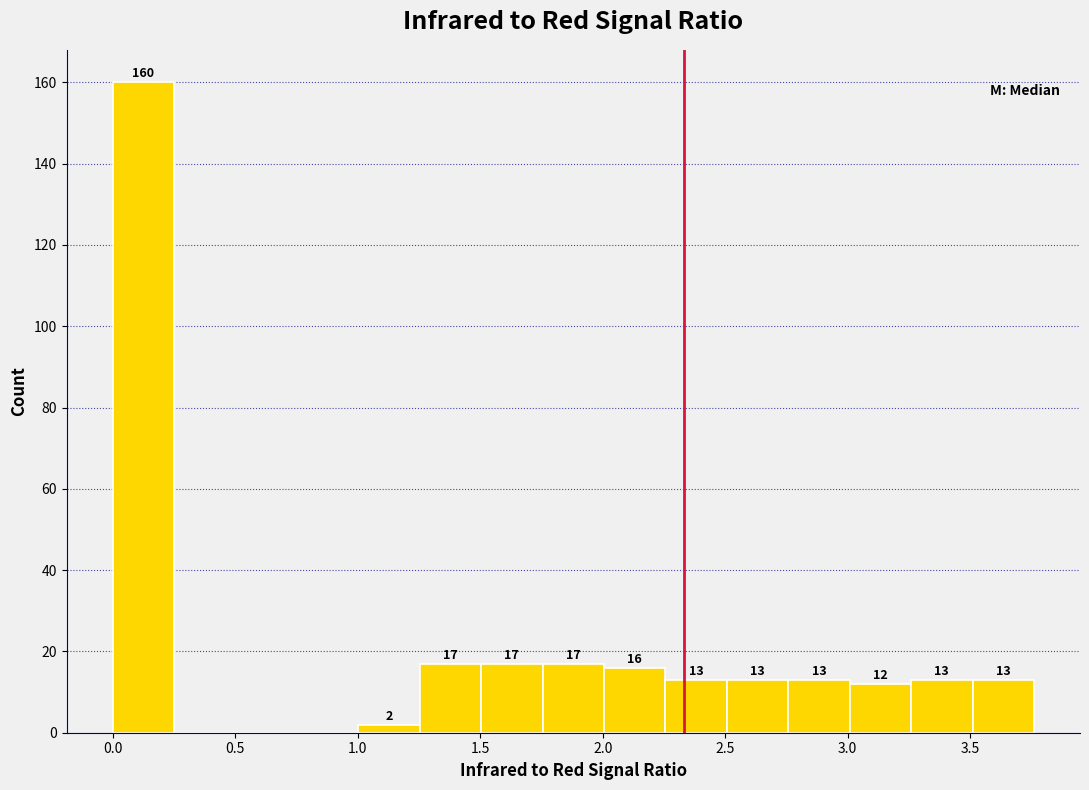

Over which range of the x-axis is the bar tallest?

0.00 to 0.25